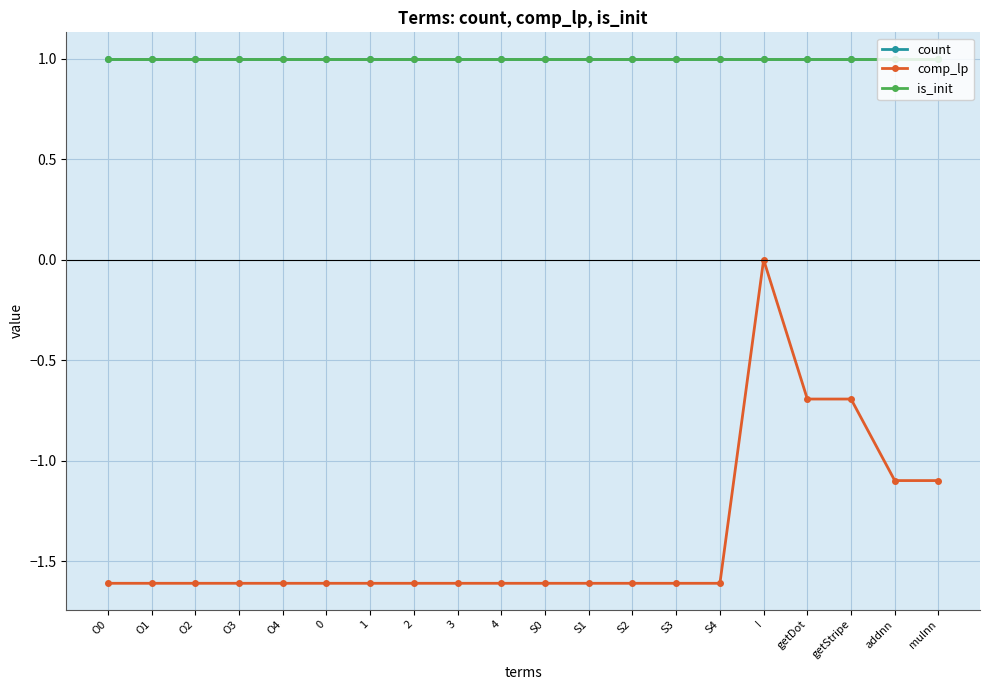

True or false: is_init has more than 2 interior local peaks.

False